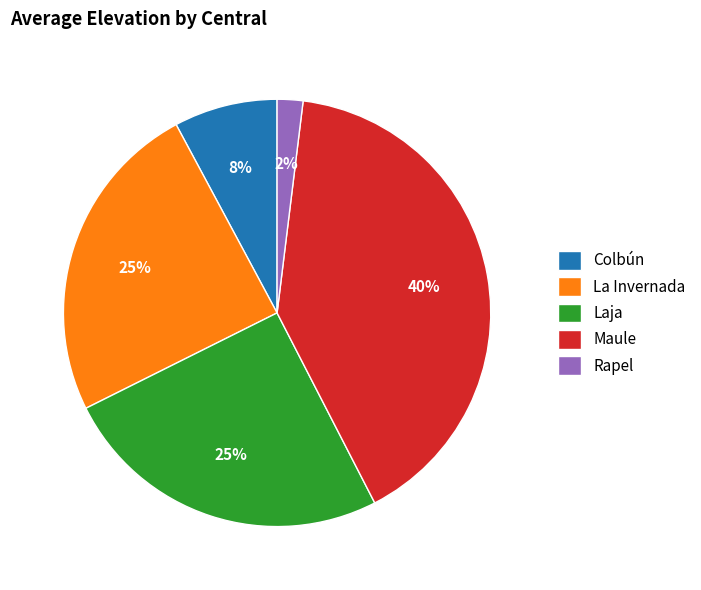

Between Colbún and La Invernada, which is larger?

La Invernada